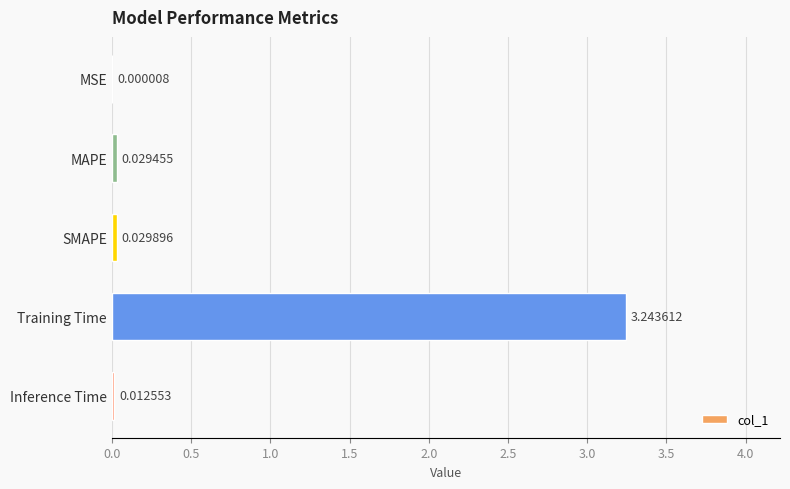

Which has a higher value, MAPE or SMAPE?

SMAPE